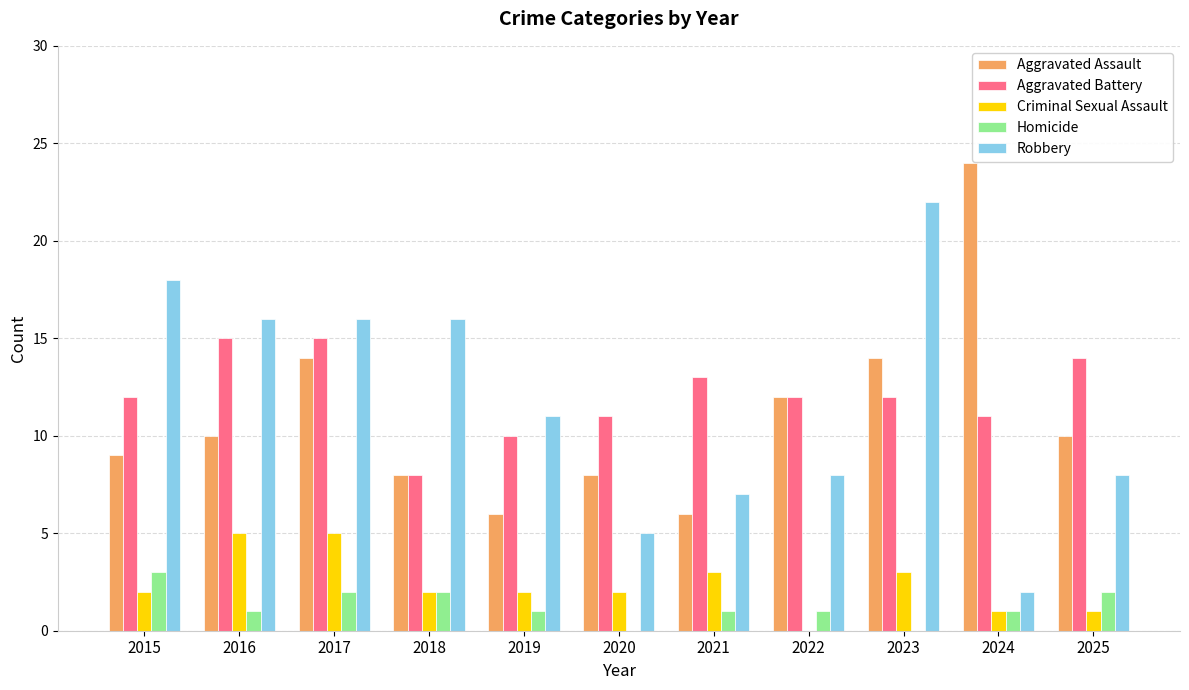

Is the value of Homicide at 2018 greater than the value of Criminal Sexual Assault at 2025?

Yes